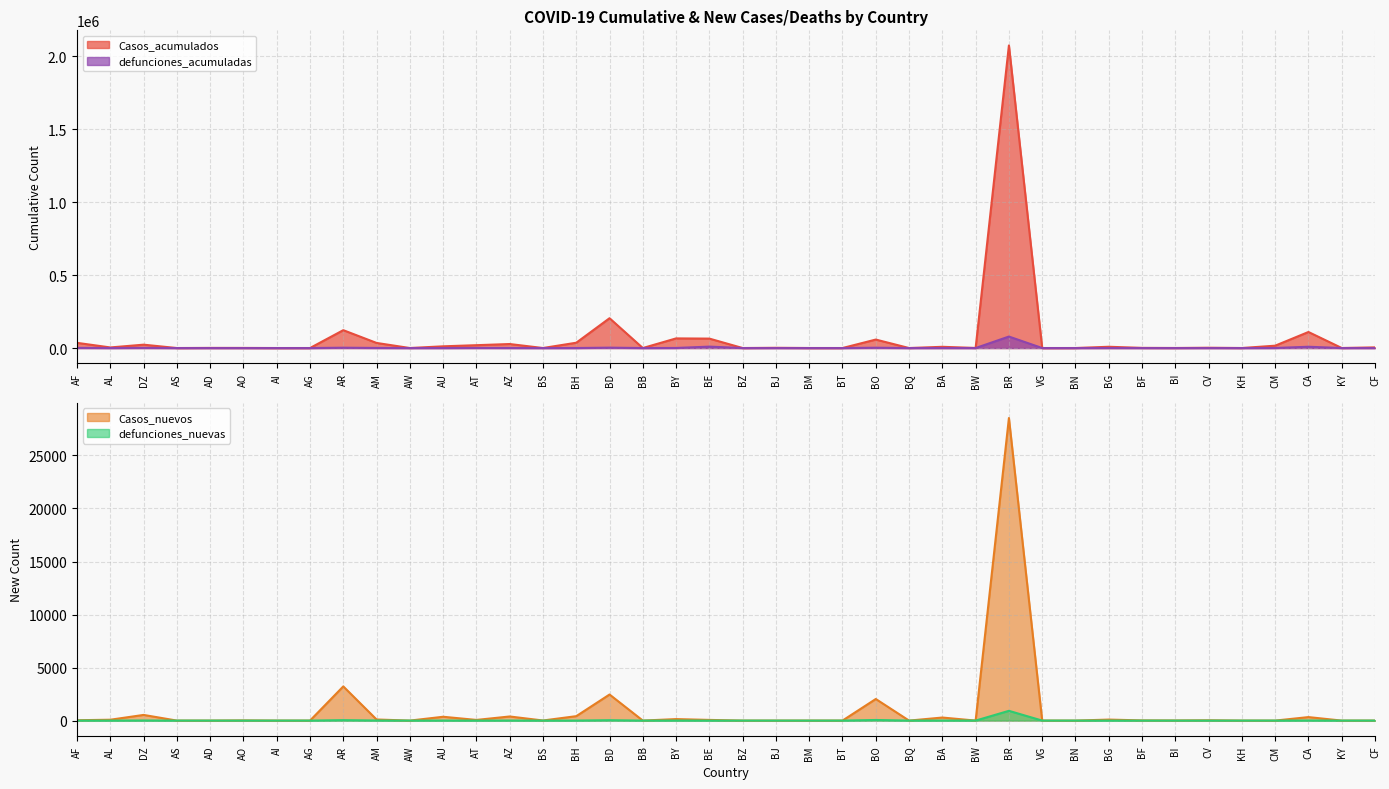

What is the sum of all Casos_nuevos values?

39244